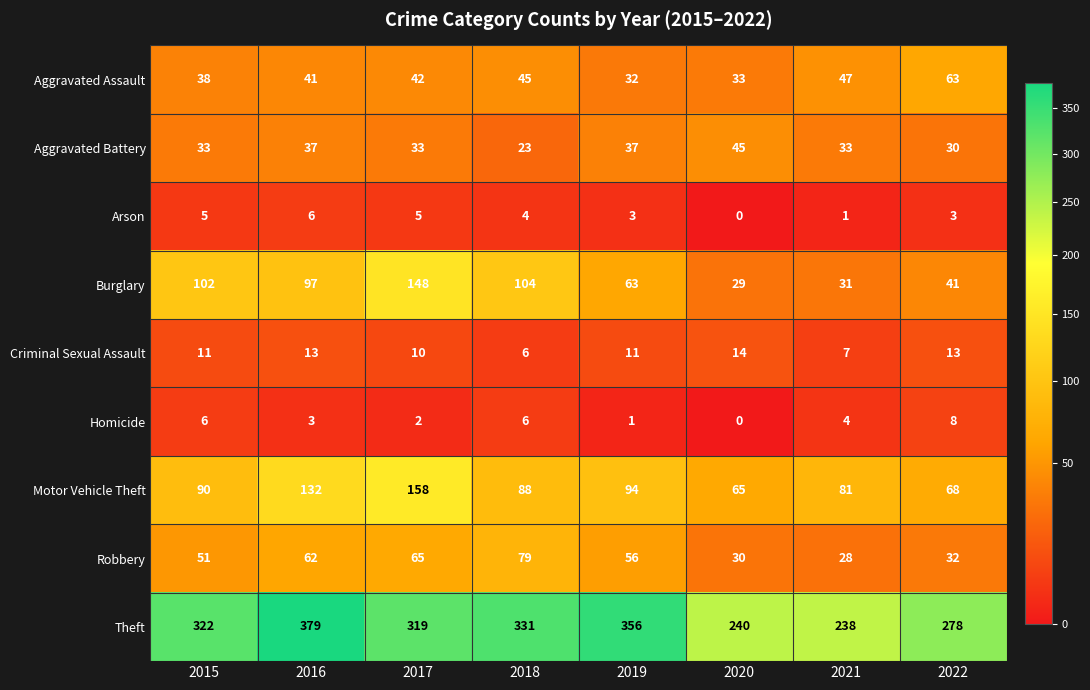

Is it true that Motor Vehicle Theft equals 23 at 2018?

False